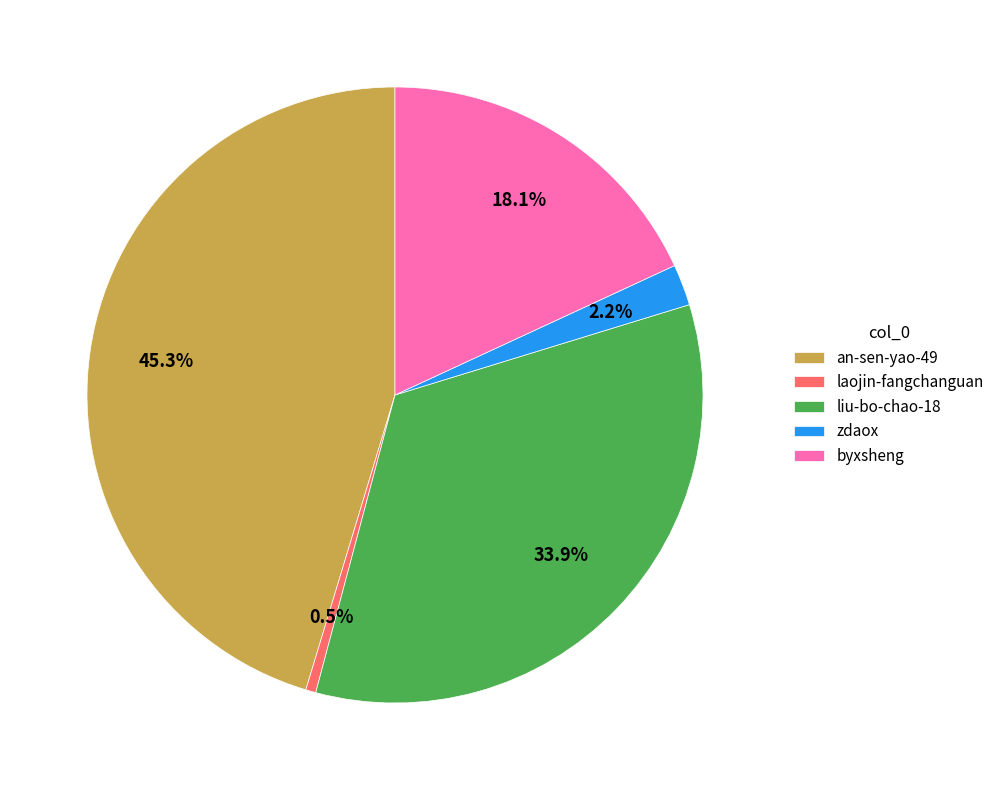

Combined, do laojin-fangchanguan and zdaox account for over 50%?

No